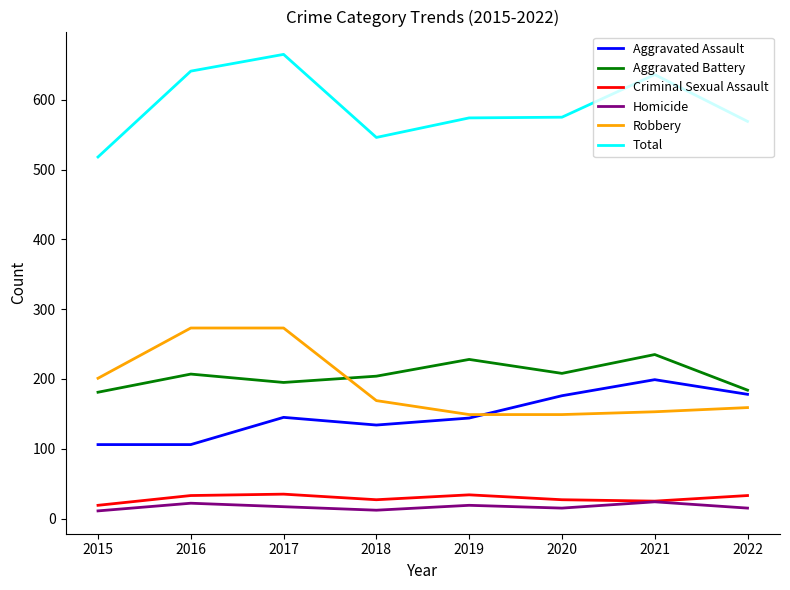

The Total series shows 386 at 2020. True or false?

False